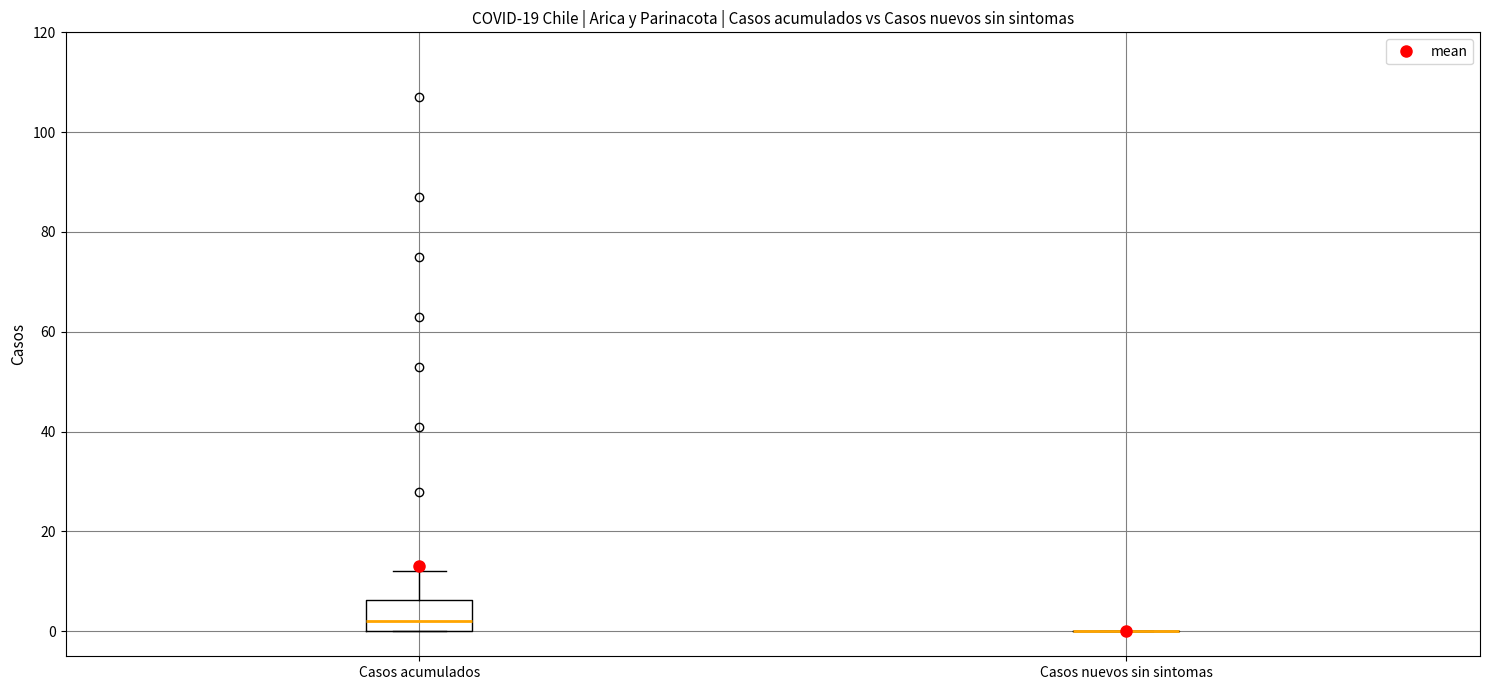

Reading left to right, read every box against the y-axis: the position of its median line, the range the box covers, and the ends of its whiskers. The values are not printed on the chart, so give them approximately, as read against the axis.

Casos acumulados: median 2, box 0 to 6, whiskers 0 to 12
Casos nuevos sin sintomas: box collapsed to a line at 0, whiskers 0 to 0